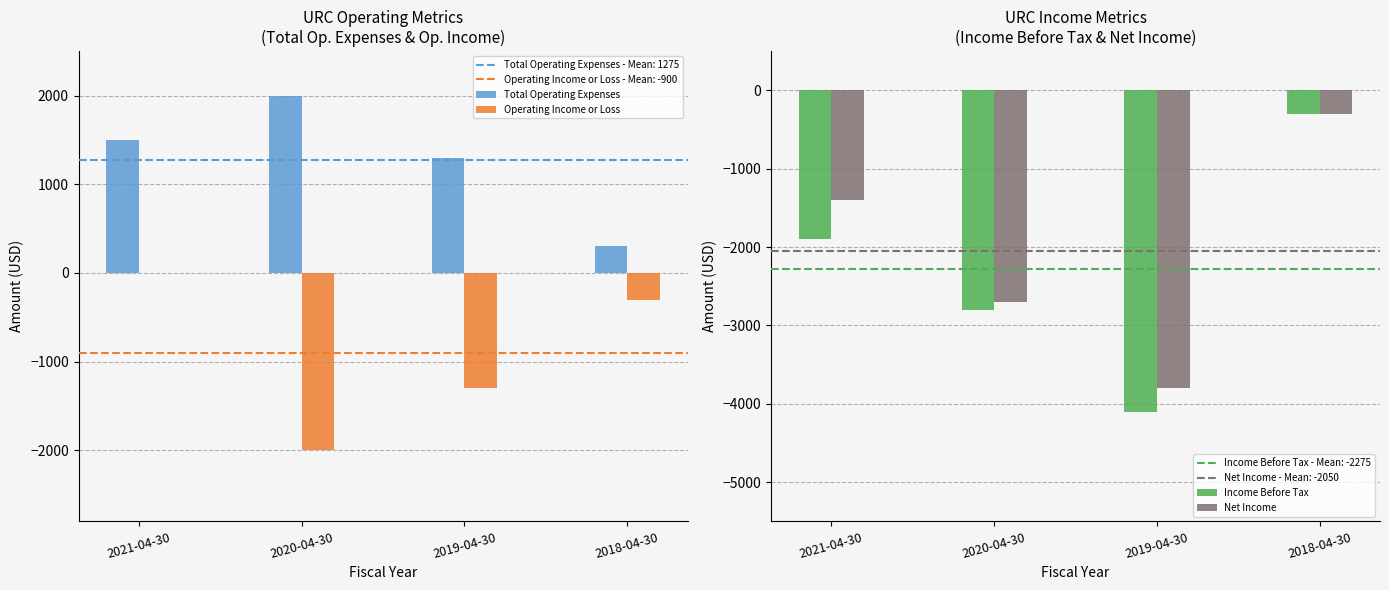

What is the label of the 4th bar from the right?

2021-04-30